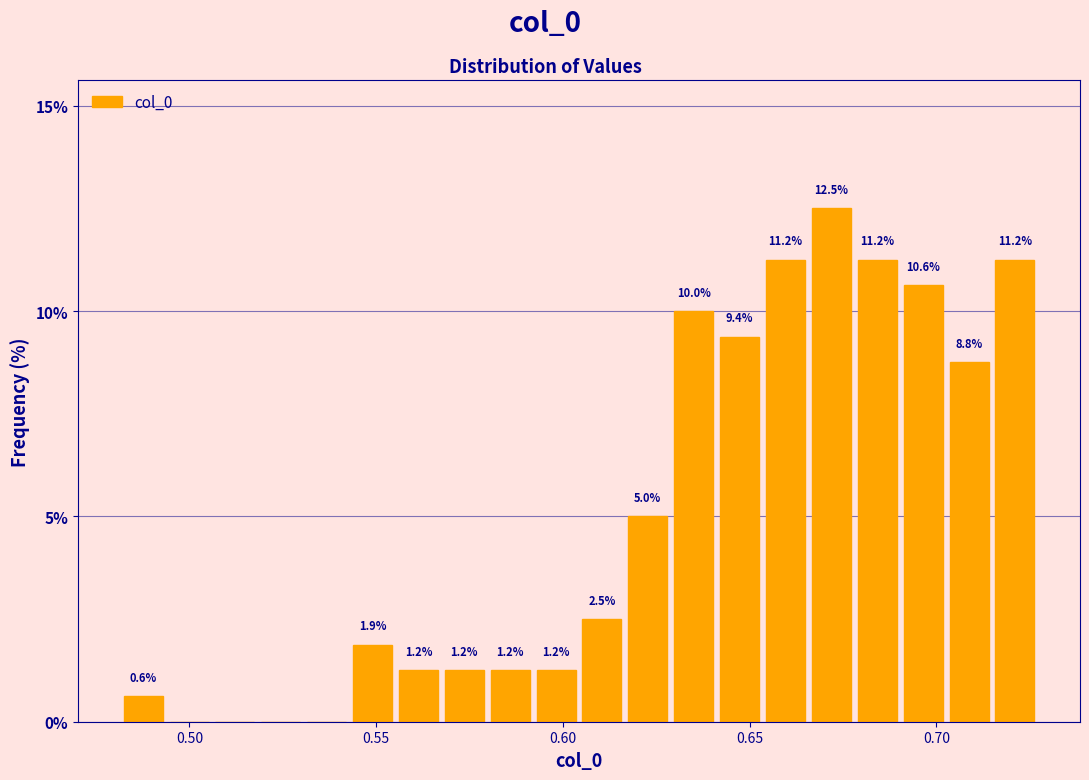

Around what value on the x-axis is the tallest bar? Give the approximate position of its centre, as read against the axis.

0.670